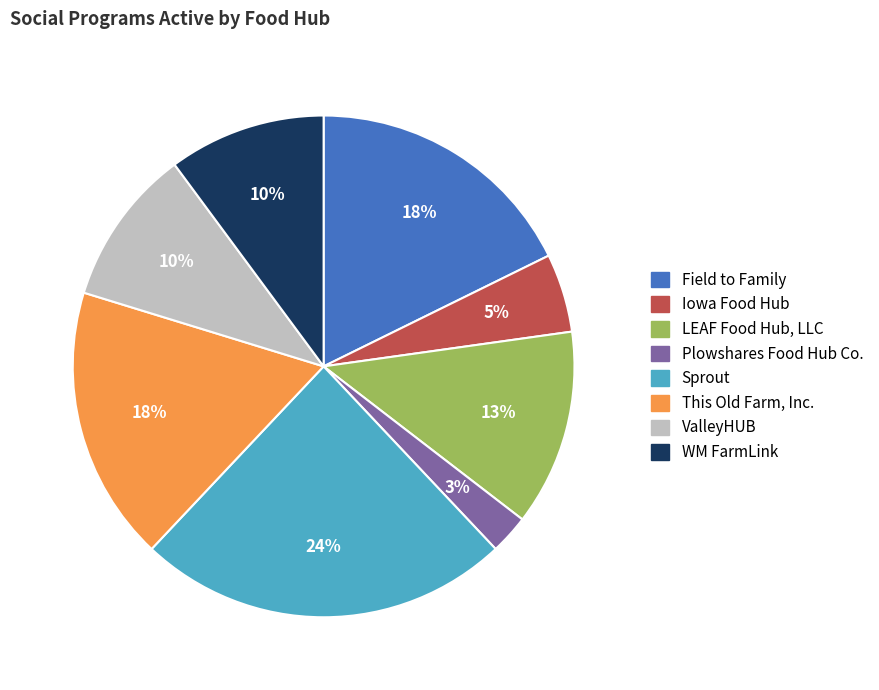

Is it true that This Old Farm, Inc. is 18% of the pie?

True